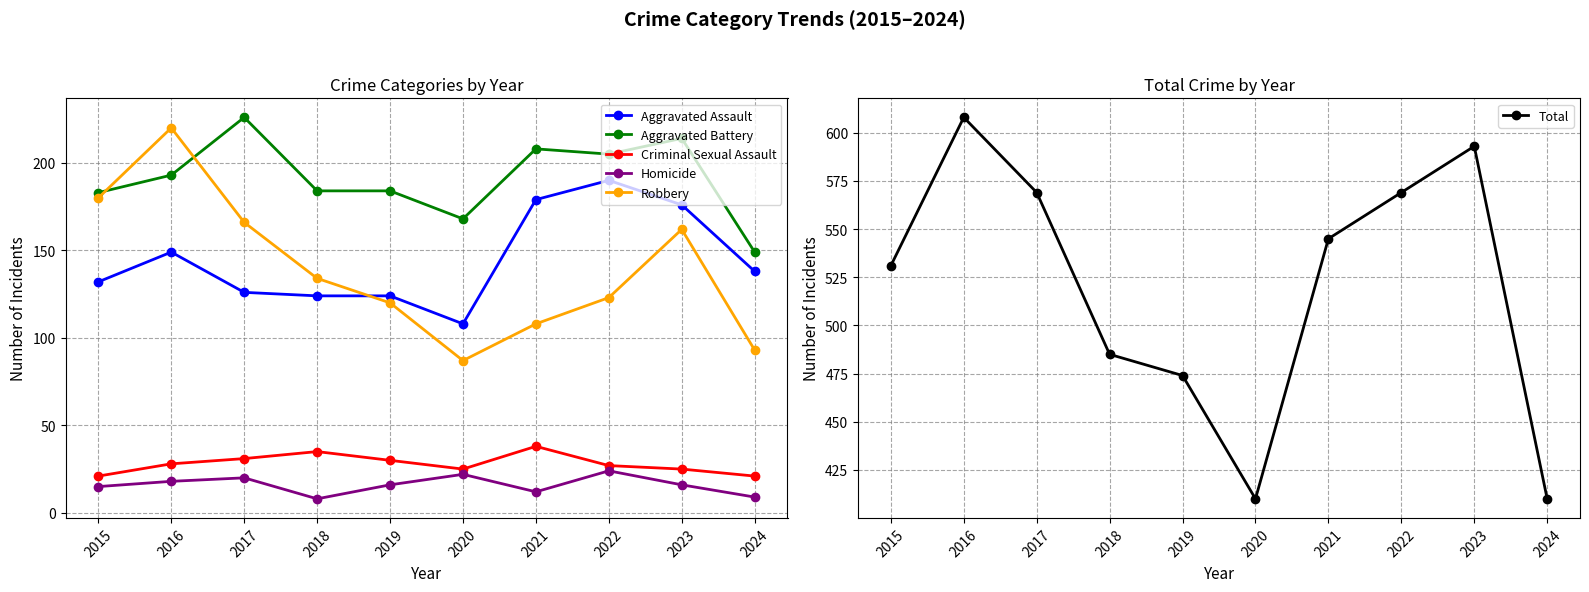

What is the sum of the Criminal Sexual Assault values at 2020 and 2015?

46